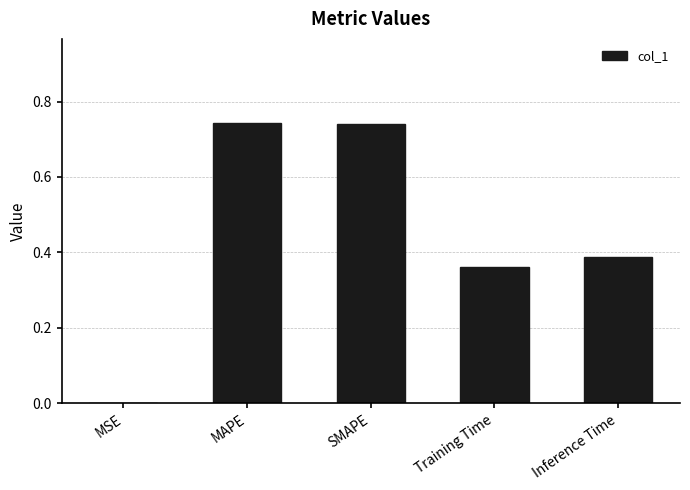

Are the bars horizontal?

No